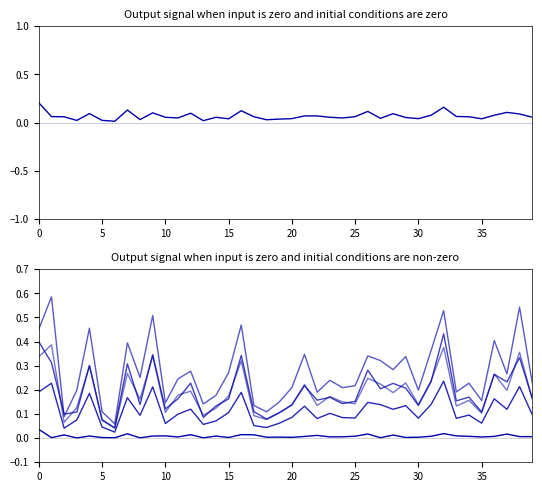

How many data points does each series have?

40